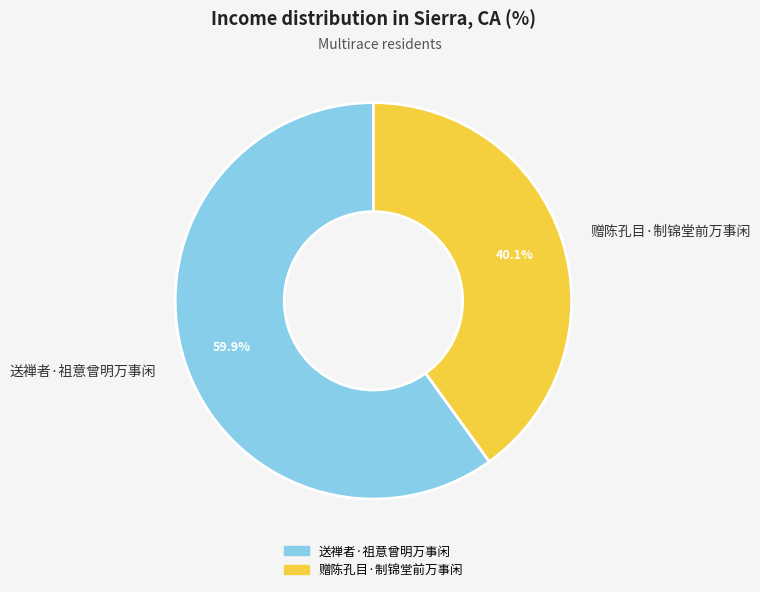

How many slices are in this pie chart?

2